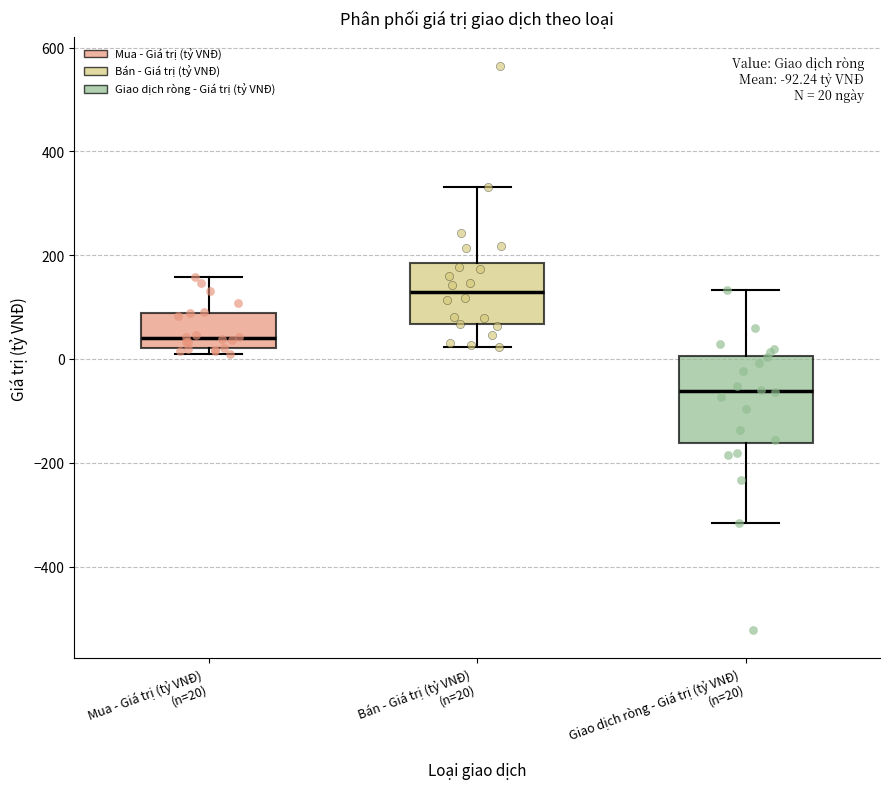

Which box has the highest median line?

Bán - Giá trị (tỷ VNĐ) (n=20)